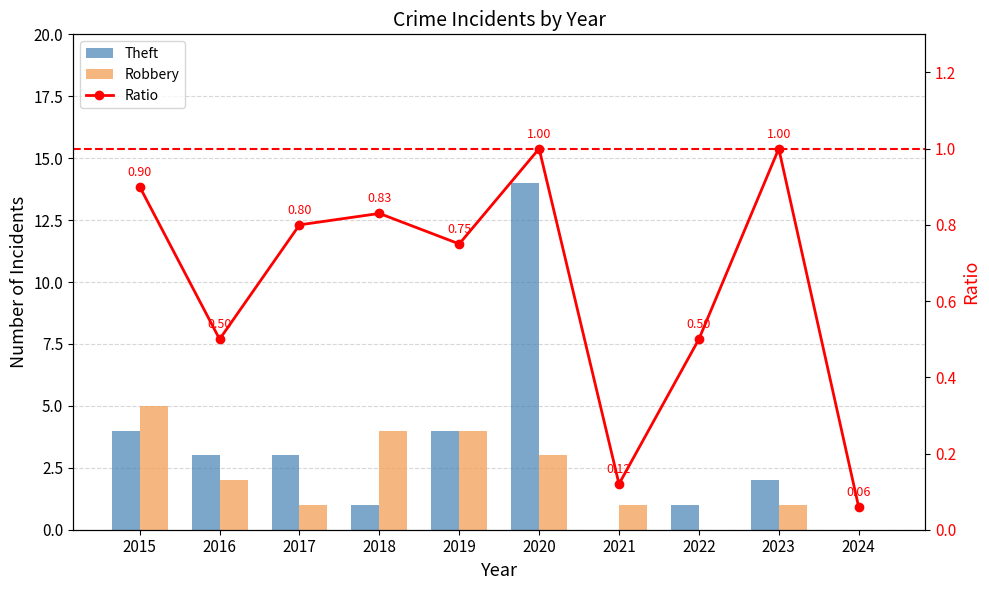

What are all the series names shown in the legend?

Theft, Robbery, Ratio